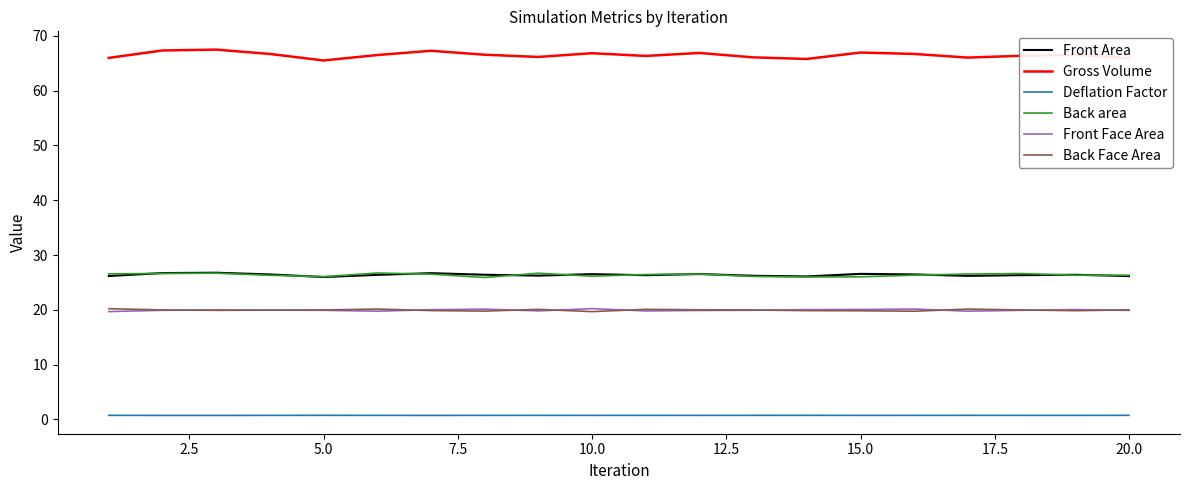

Which series has the largest range (max minus min)?

Gross Volume